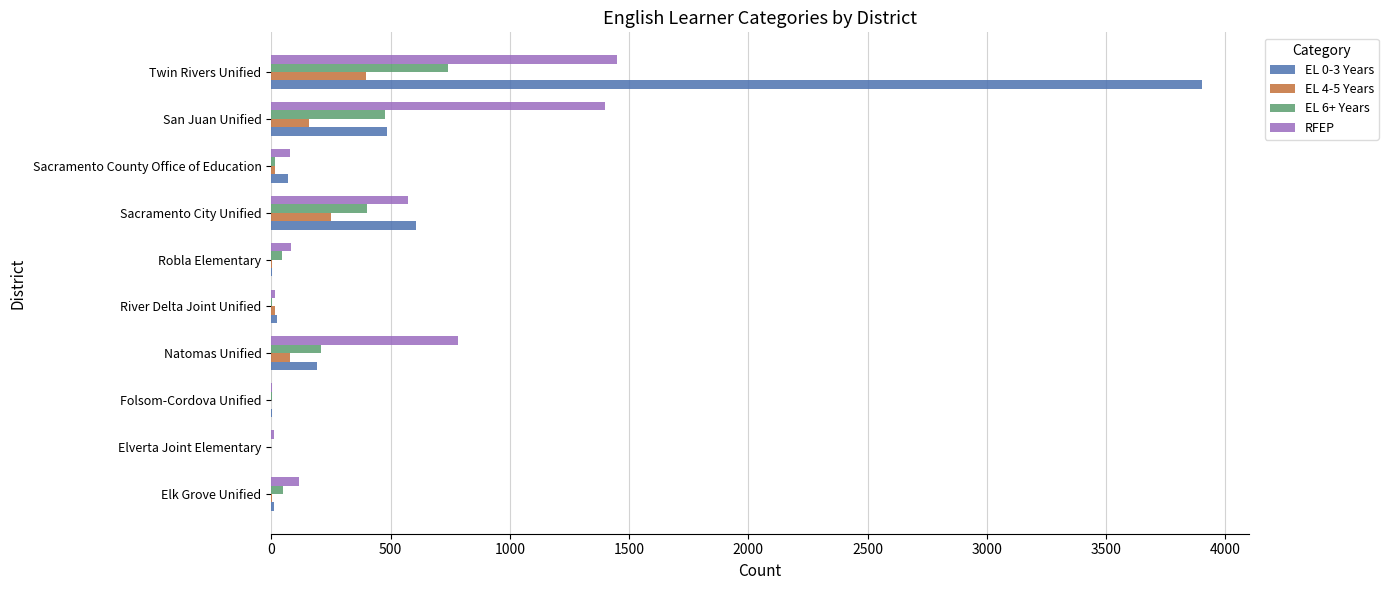

What is the maximum value shown in the chart?

3902